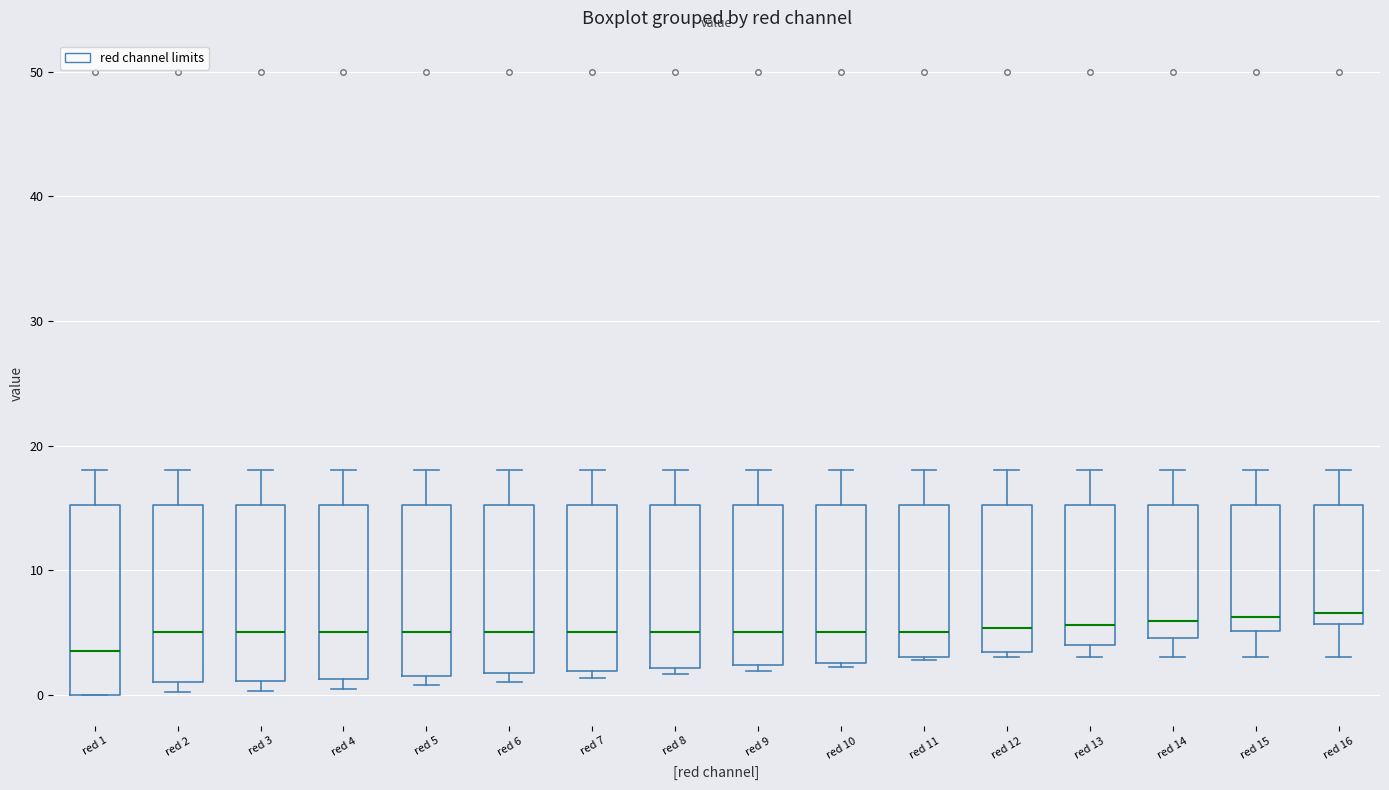

Reading left to right, transcribe this box plot: for each box, give where its median line is, the range the box spans, and where its two whiskers end, as read against the y-axis. The values are not printed on the chart, so give them approximately, as read against the axis.

red 1: median 4, box 0 to 15, whiskers 0 to 18
red 2: median 5, box 1 to 15, whiskers 0 to 18
red 3: median 5, box 1 to 15, whiskers 0 to 18
red 4: median 5, box 1 to 15, whiskers 0 to 18
red 5: median 5, box 1 to 15, whiskers 1 (just below the box's lower edge) to 18
red 6: median 5, box 2 to 15, whiskers 1 to 18
red 7: median 5, box 2 to 15, whiskers 1 to 18
red 8: median 5, box 2 to 15, whiskers 2 (just below the box's lower edge) to 18
red 9: median 5, box 2 to 15, whiskers 2 (just below the box's lower edge) to 18
red 10: median 5, box 3 to 15, whiskers 2 to 18
red 11: median 5, box 3 to 15, whiskers 3 to 18
red 12: median 5, box 3 to 15, whiskers 3 (just below the box's lower edge) to 18
red 13: median 6, box 4 to 15, whiskers 3 to 18
red 14: median 6, box 5 to 15, whiskers 3 to 18
red 15: median 6, box 5 to 15, whiskers 3 to 18
red 16: median 7, box 6 to 15, whiskers 3 to 18